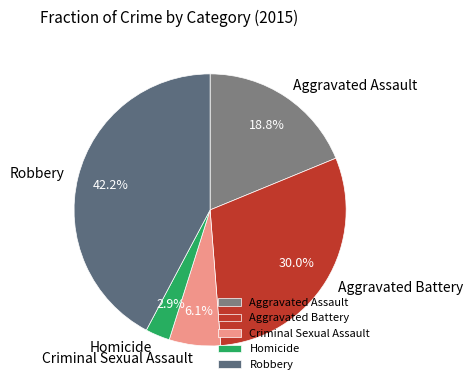

To the nearest percent, what is the difference between the largest and smallest slice percentages?

39%